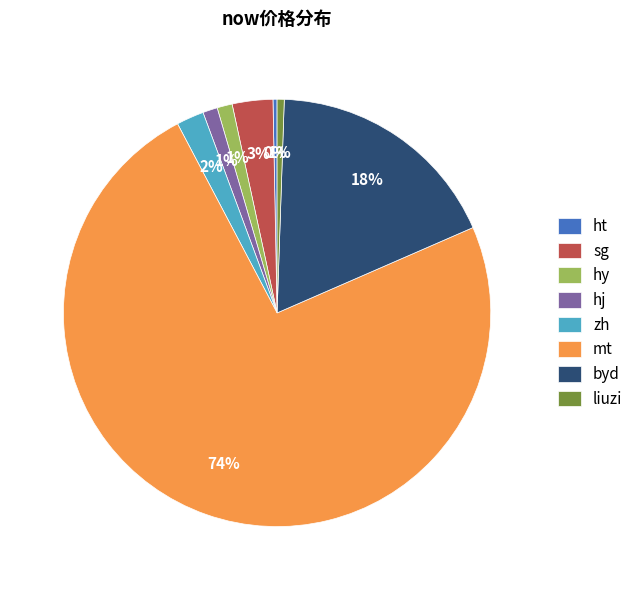

Which slice is the largest?

mt